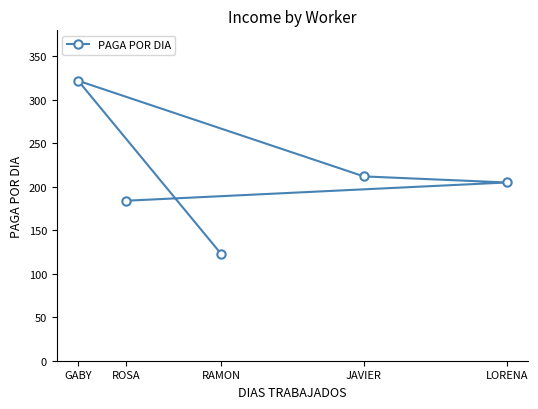

How many lines are shown in the chart?

1